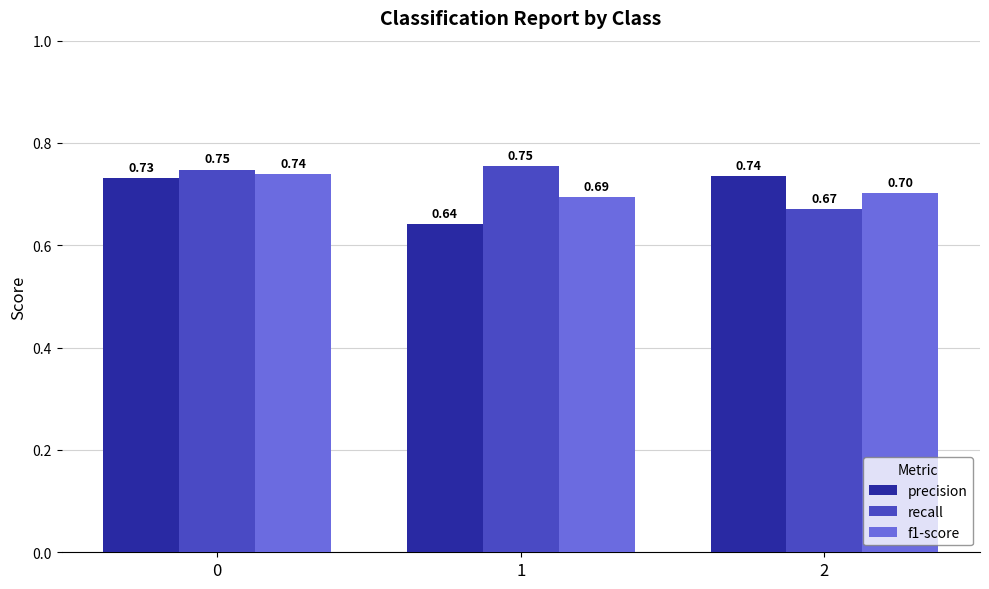

Which series has the largest range (max minus min)?

precision